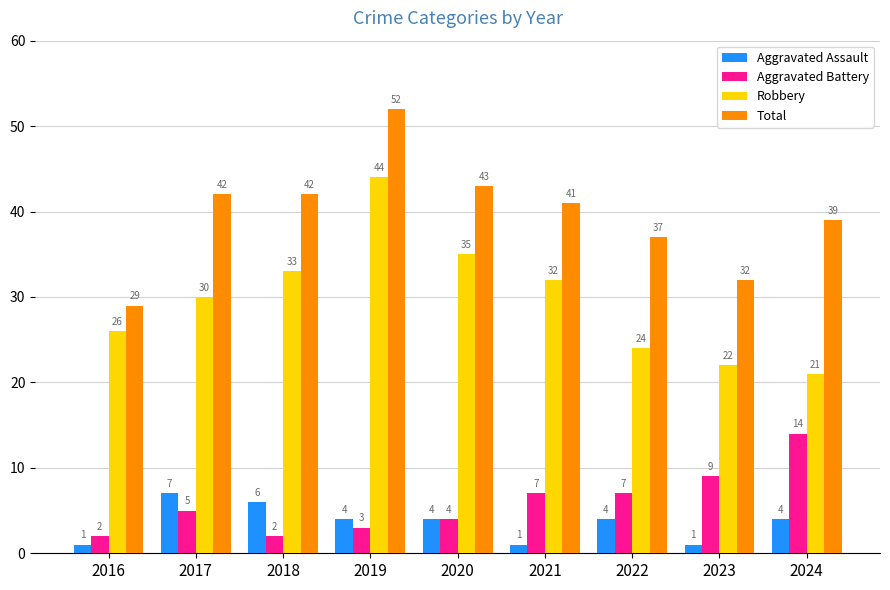

What is the difference between the second highest and minimum values in the Robbery series?

14